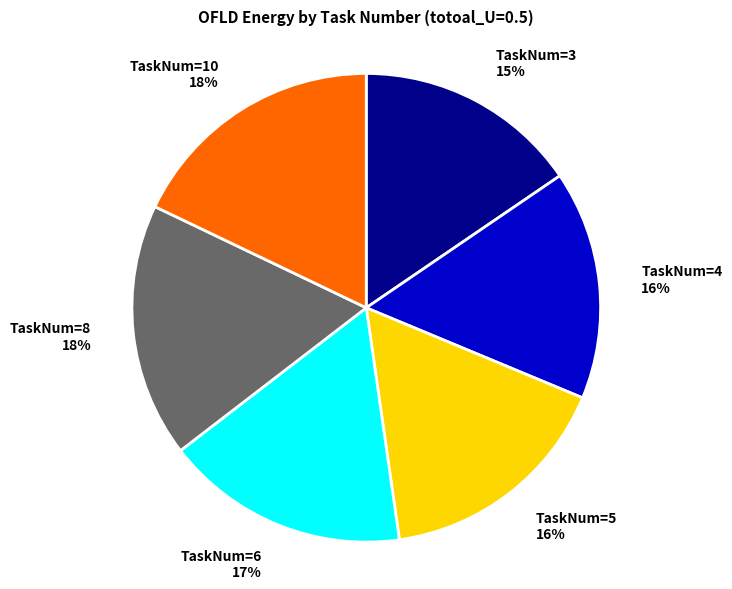

How many slices are in this pie chart?

6